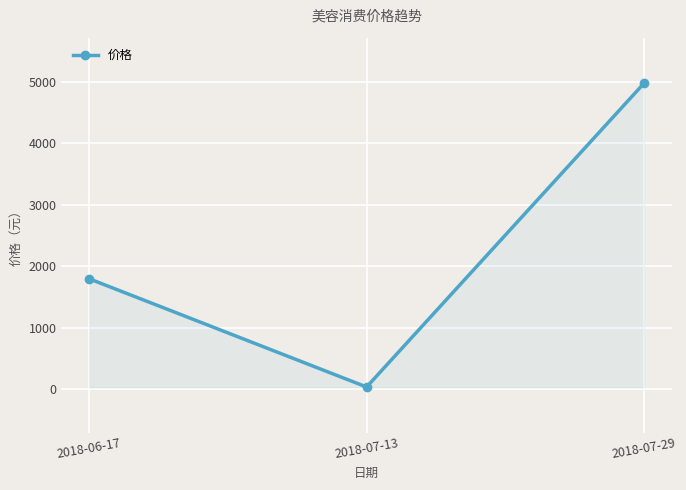

What is the greatest value displayed?

4980